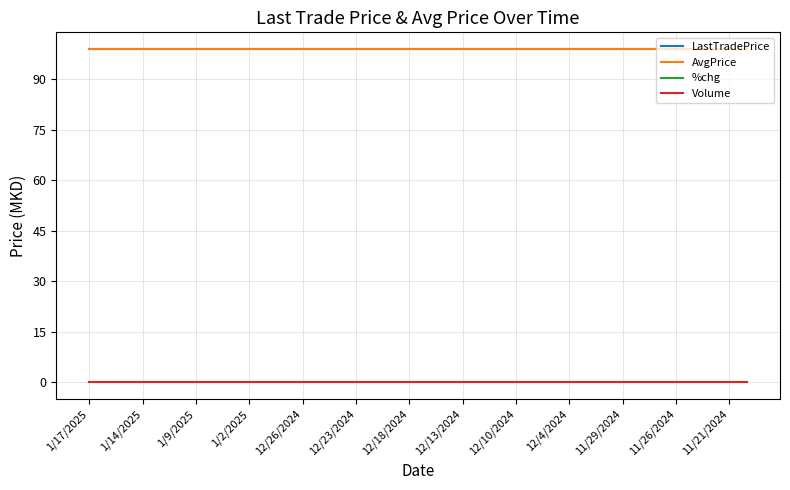

Does the chart display data point markers on the line(s)?

No